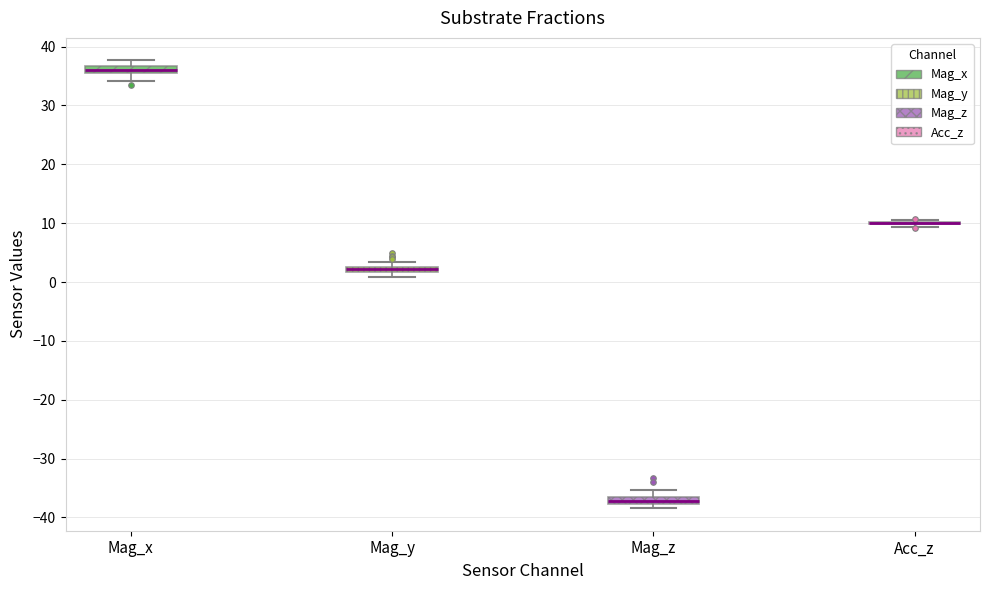

Where is the lower edge of the box for Mag_x on the y-axis? The values are not printed on the chart, so give them approximately, as read against the axis.

36